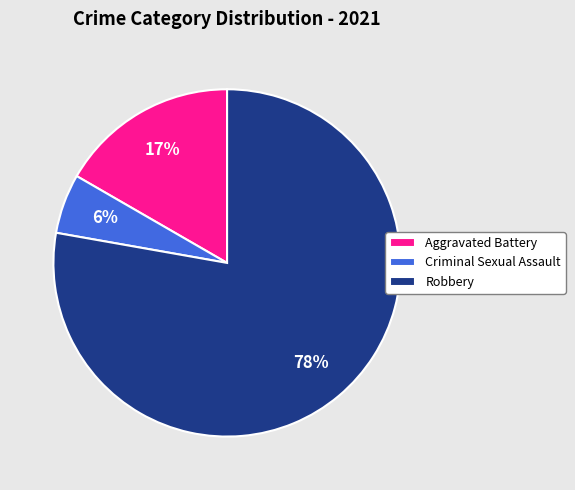

To the nearest percent, what portion does Criminal Sexual Assault represent?

6%